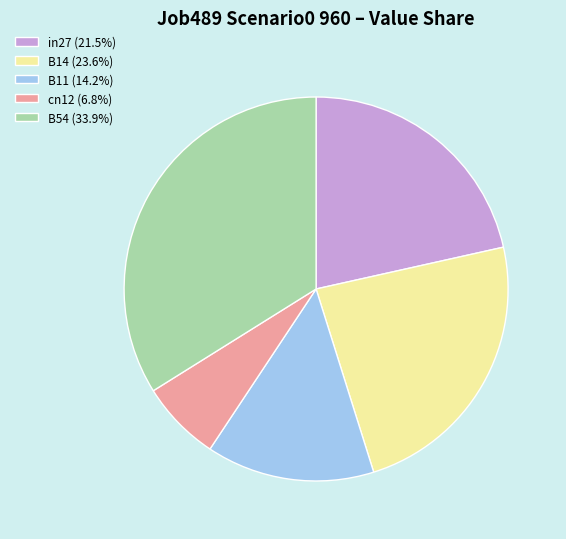

Does B54 represent more than half of the total?

No